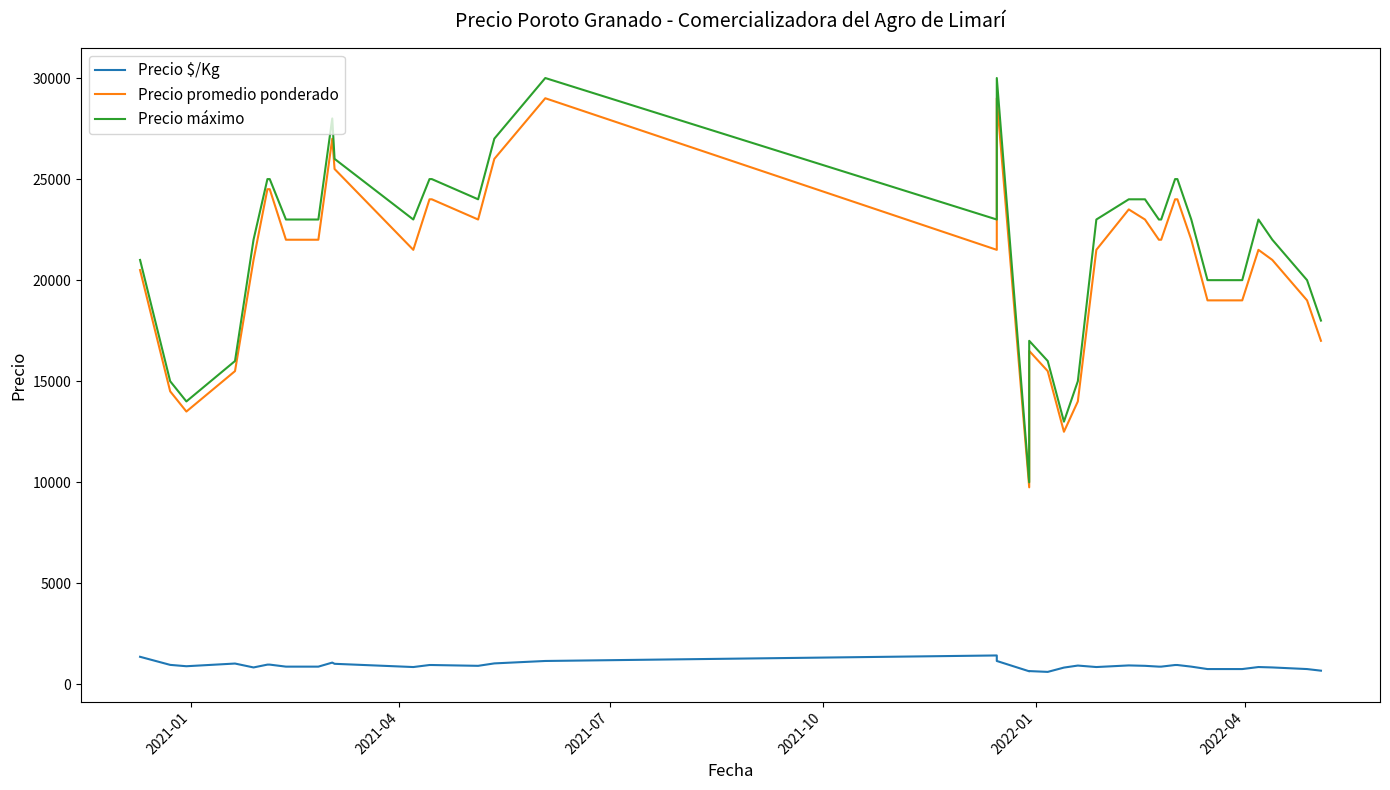

How many lines are shown in the chart?

3